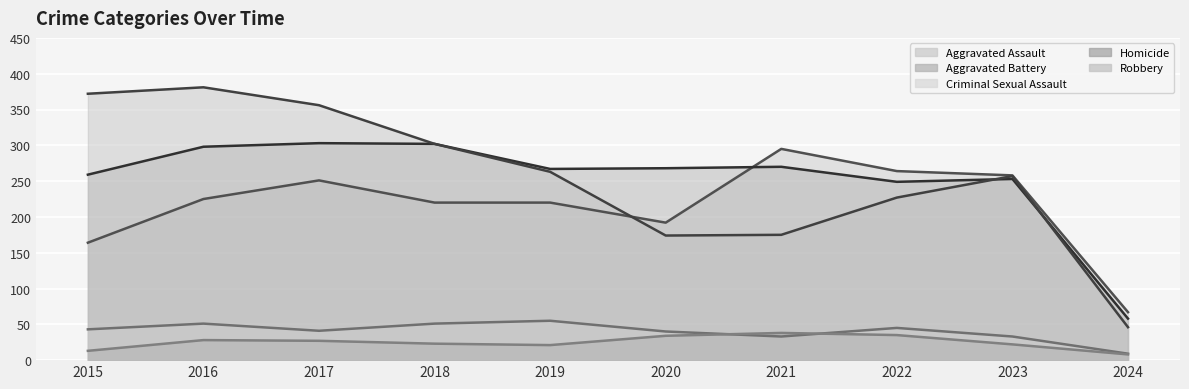

What is the difference between the second highest and minimum values in the Homicide series?

27